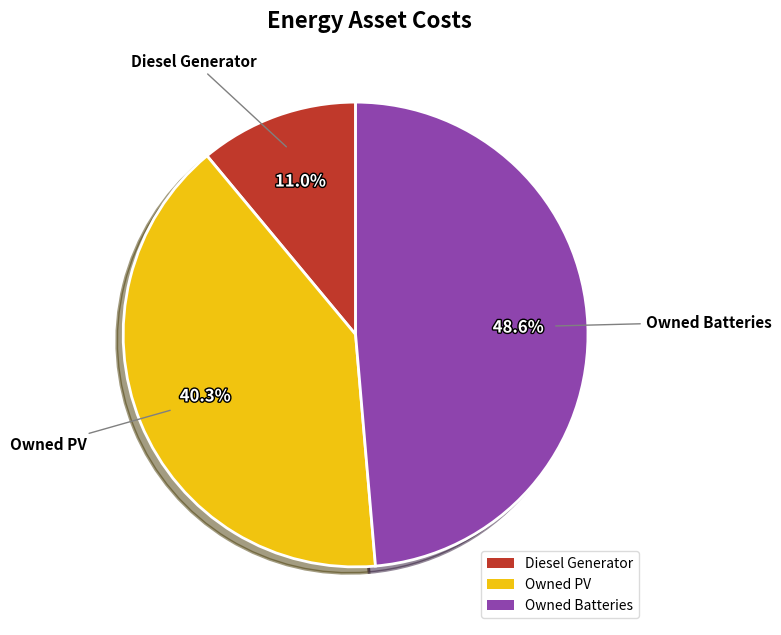

What is the smallest slice in the pie chart?

Diesel Generator